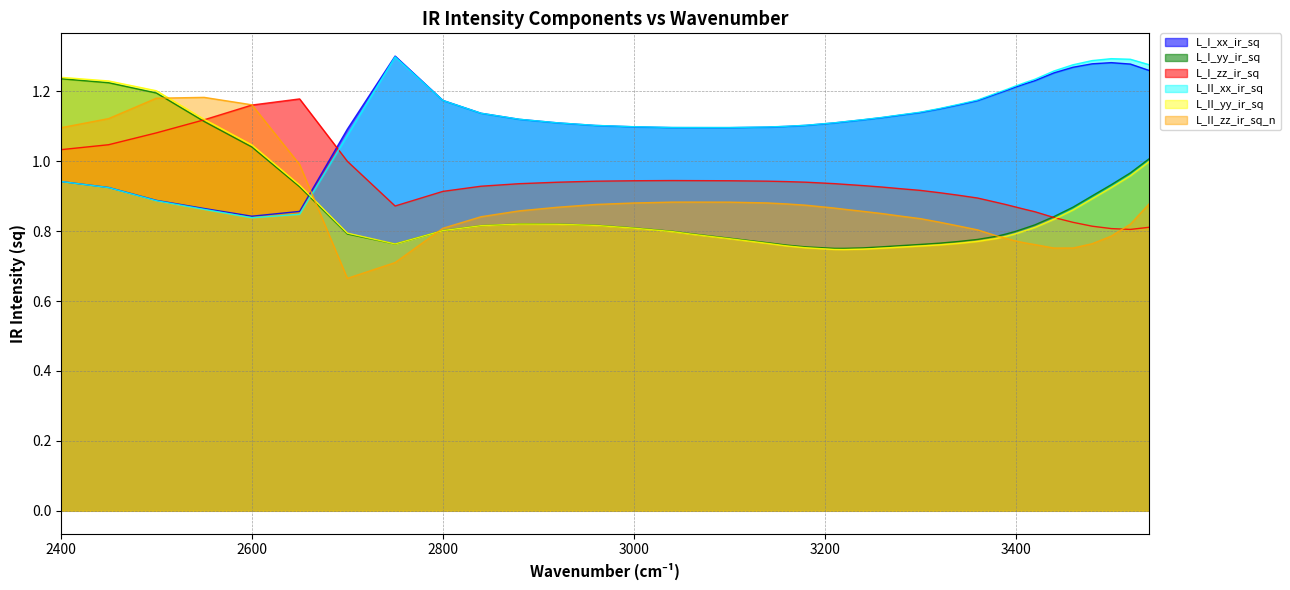

True or false: L_I_yy_ir_sq has a value of 0.9 at 3500.0.

True